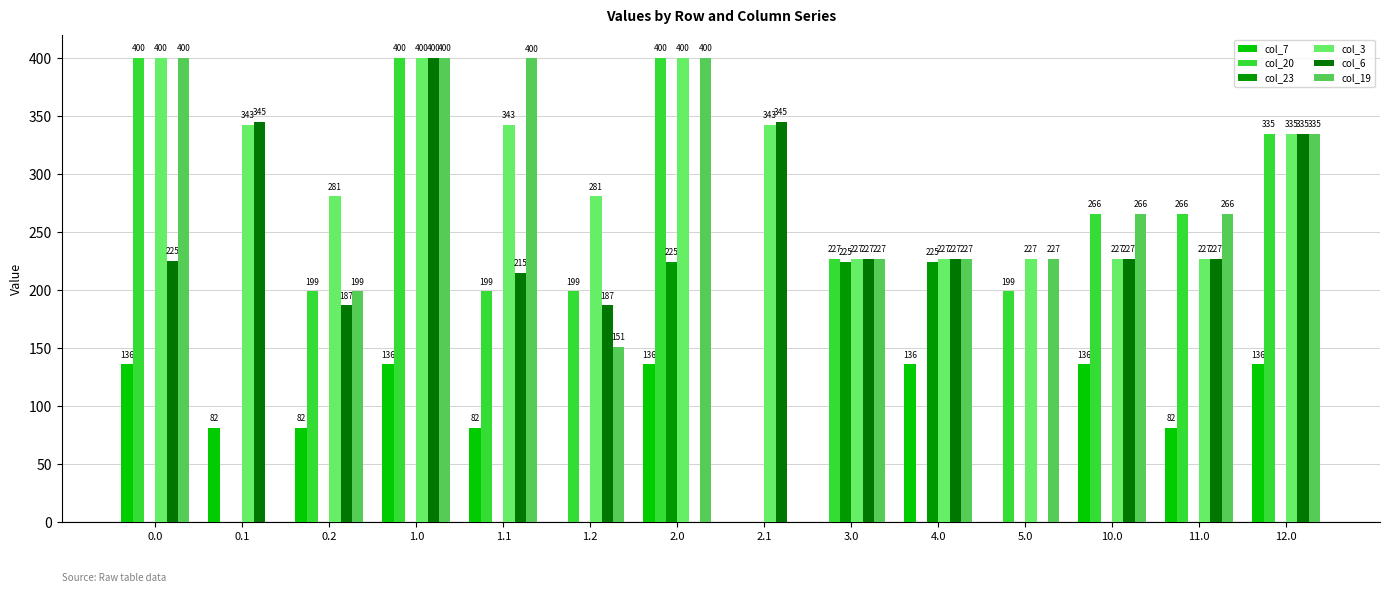

The col_19 series shows 261.8 at 0.1. True or false?

False